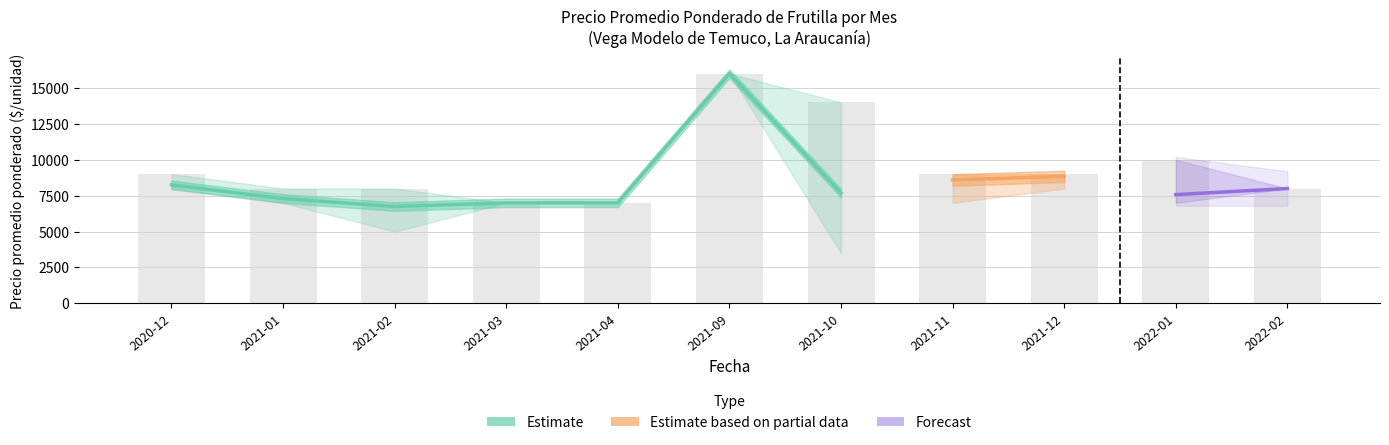

What is the difference between the highest and lowest values at 2021-12?

1000